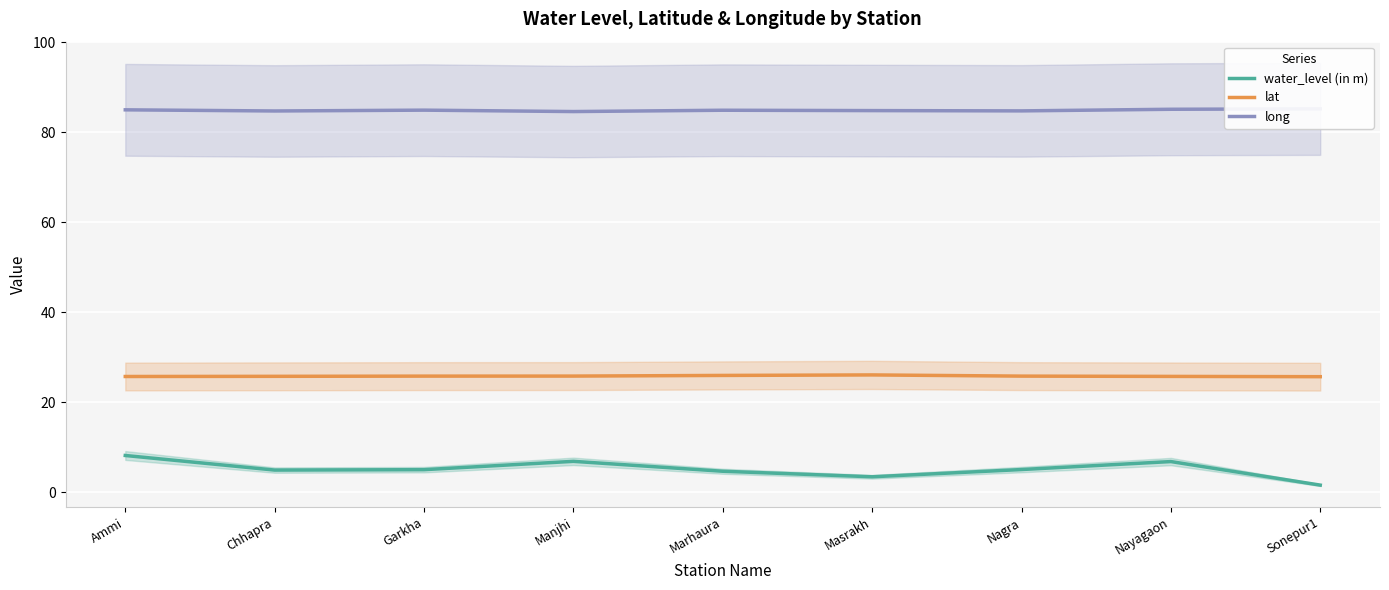

True or false: long and water_level (in m) intersect in this chart.

False